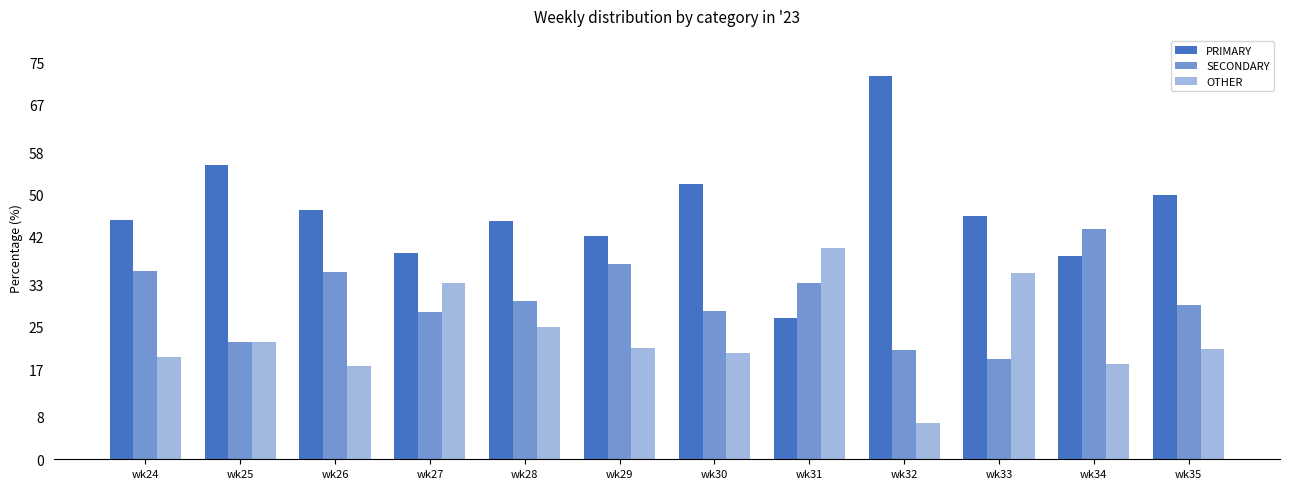

Reading left to right, what are all the values shown in this chart?

PRIMARY: 45.2	55.6	47.1	38.9	45.0	42.1	52.0	26.7	72.4	45.9	38.5	50.0
SECONDARY: 35.5	22.2	35.3	27.8	30.0	36.8	28.0	33.3	20.7	18.9	43.6	29.2
OTHER: 19.4	22.2	17.6	33.3	25.0	21.1	20.0	40.0	6.9	35.1	17.9	20.8